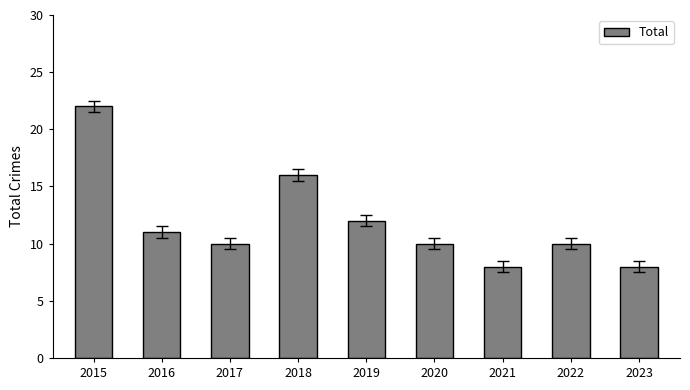

At which label is the value closest to 15?

2018